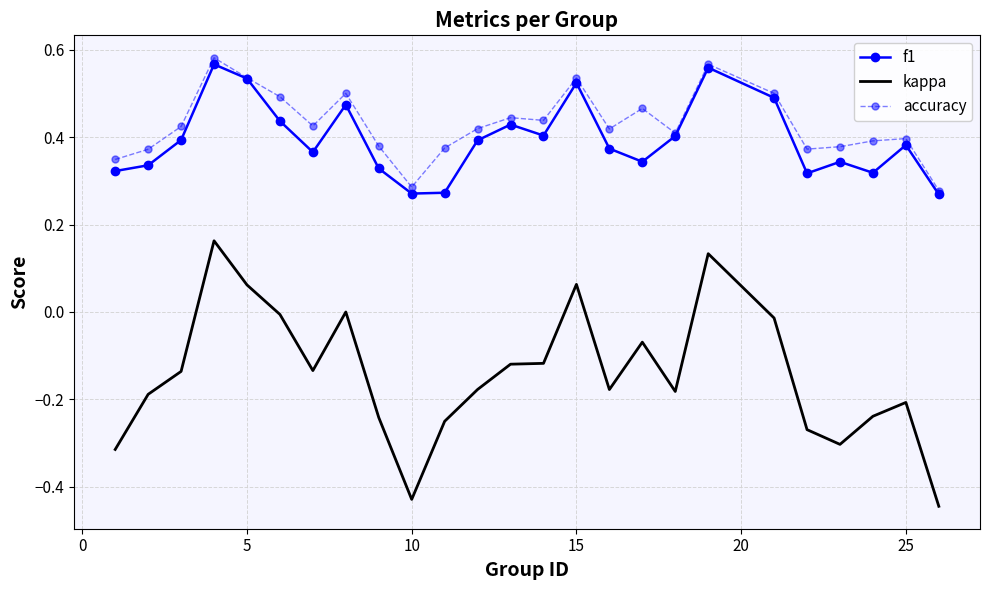

True or false: f1 has more than 1 interior local peaks.

True